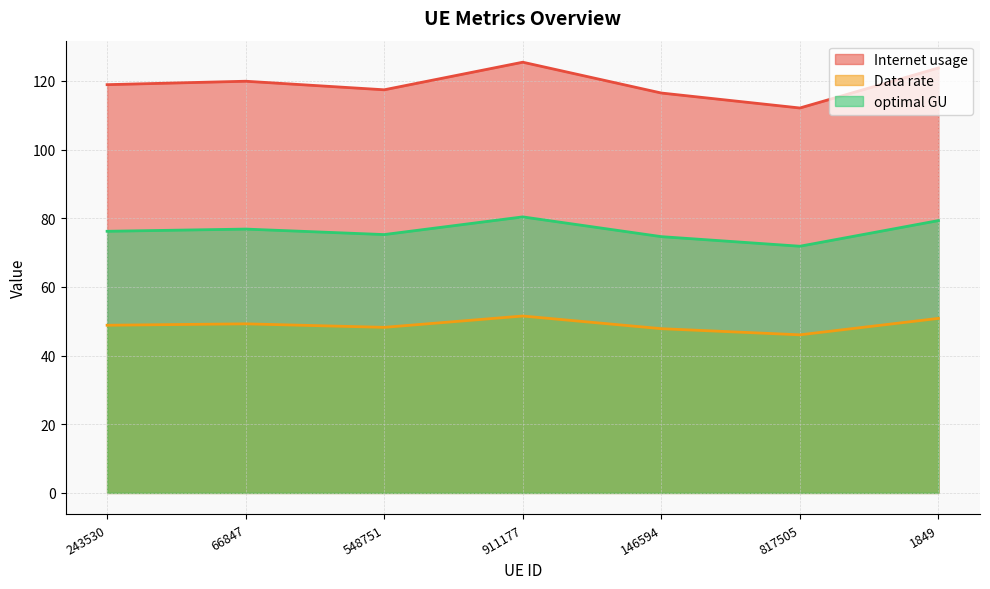

Which has a higher value, 1849 or 146594?

1849